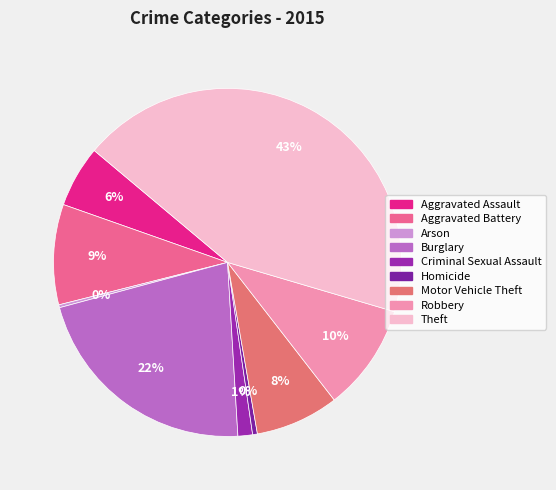

What is the smallest slice in the pie chart?

Arson